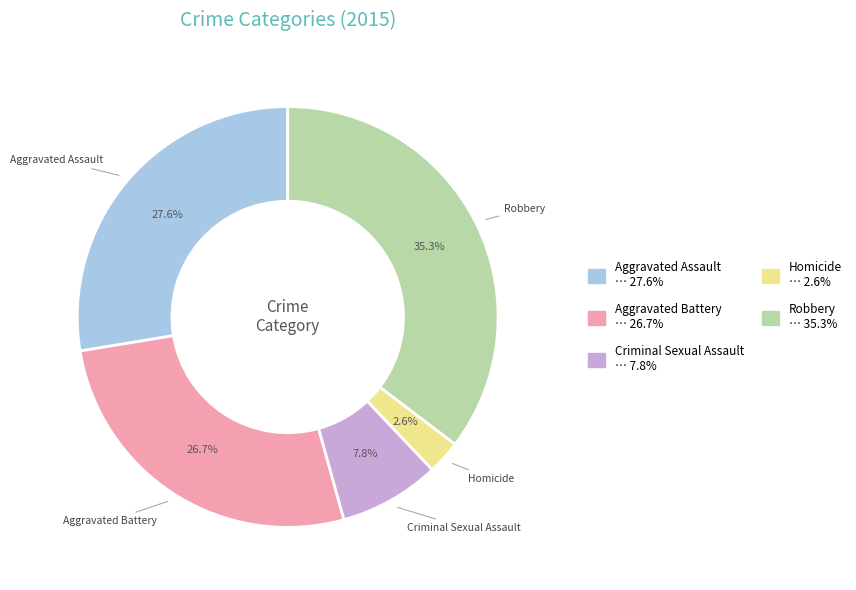

True or false: Criminal Sexual Assault accounts for 8% of the total.

True